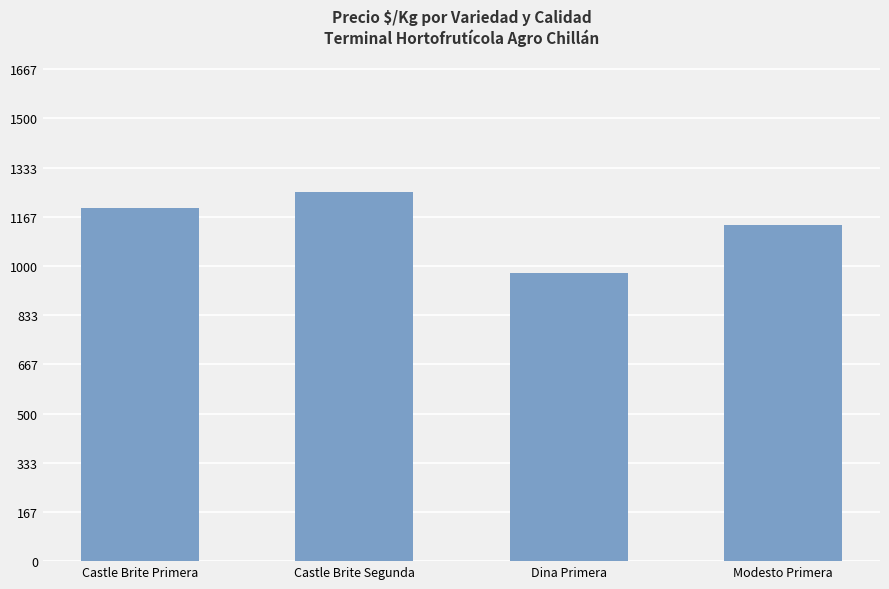

Which label corresponds to the largest value in the chart?

Castle Brite Segunda